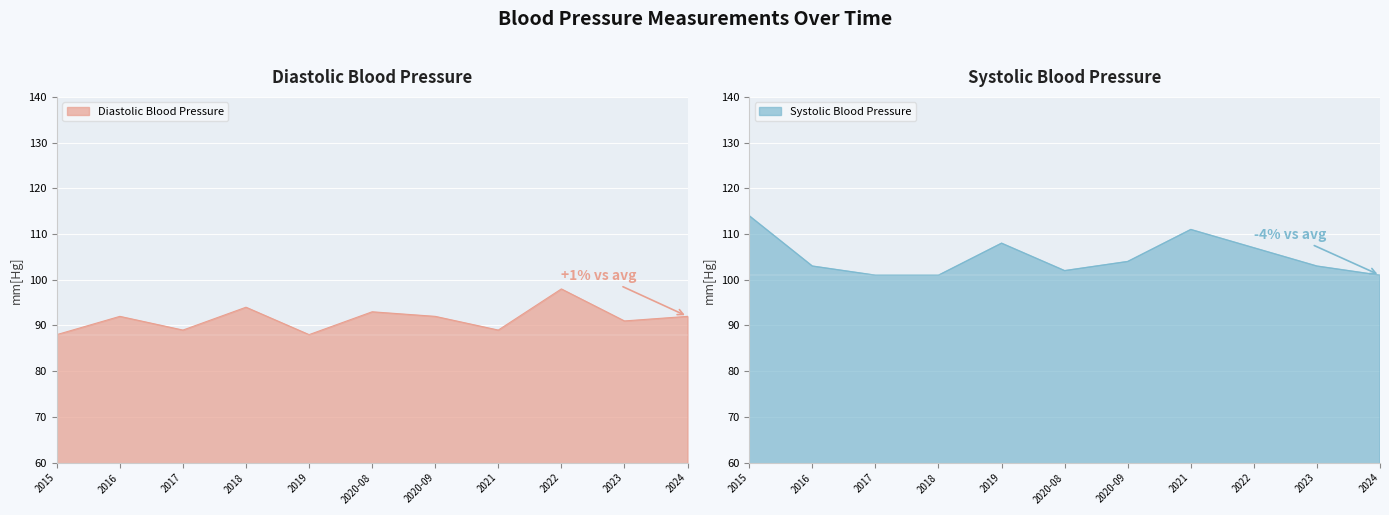

List the labels in order of Systolic Blood Pressure value, smallest first.

2017, 2018, 2024, 2020-08, 2016, 2023, 2020-09, 2022, 2019, 2021, 2015